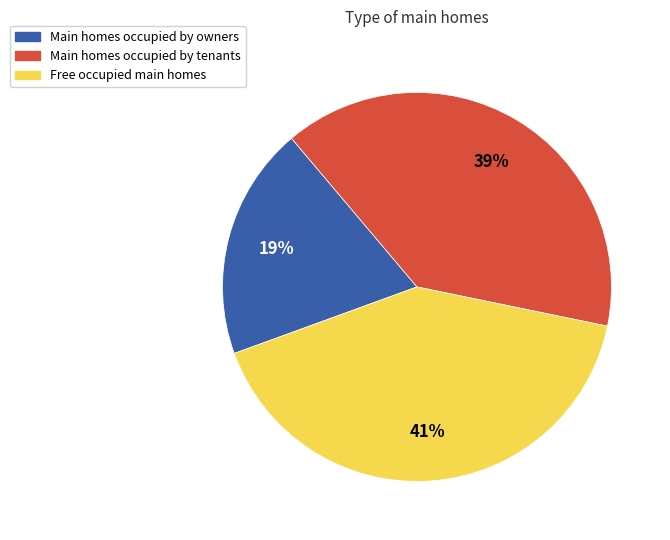

To the nearest percent, what is the difference between the largest and smallest slice percentages?

22%